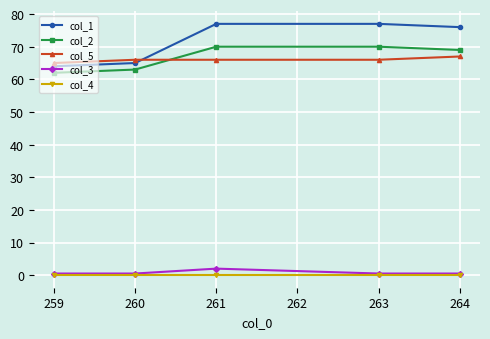

What is the value of the col_1 point at the 3rd from the left?

77.0